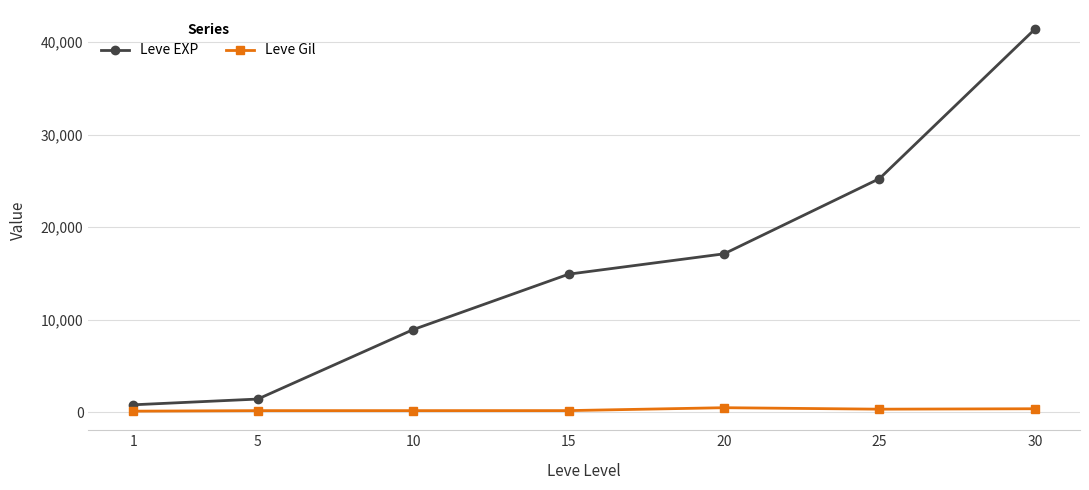

Which series has the largest range (max minus min)?

Leve EXP